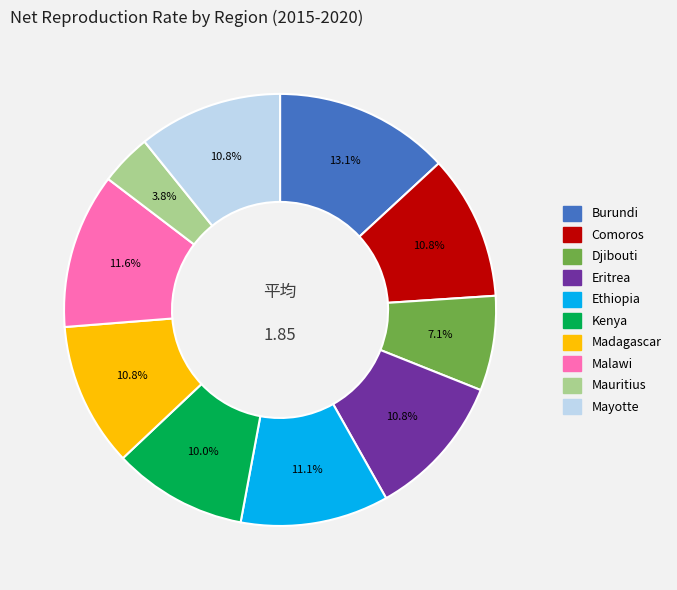

Does Eritrea represent more than half of the total?

No